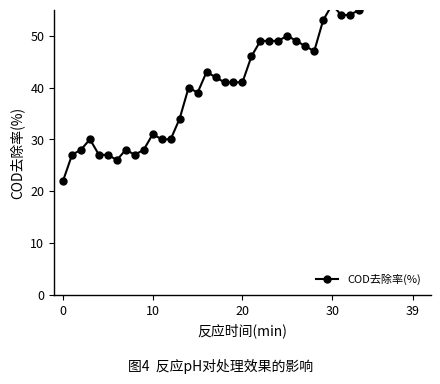

Which has a higher value, 38 or 32?

38